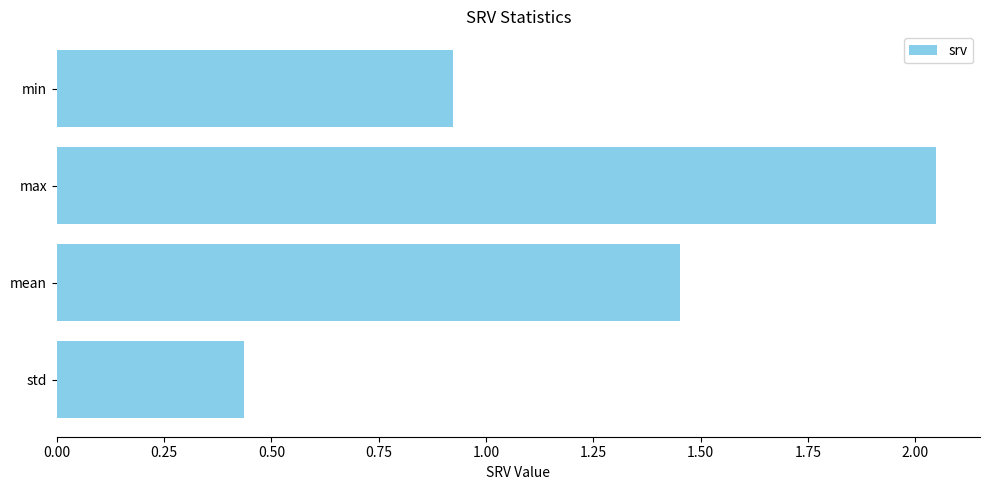

What is the sum of all values?

4.9